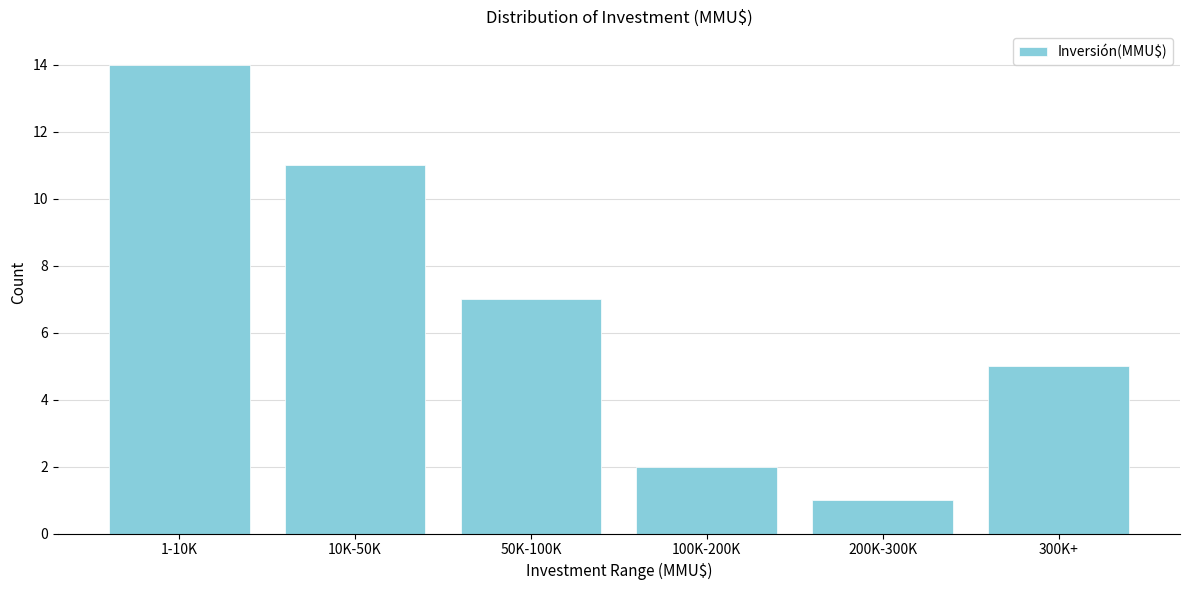

Reading left to right, list all the values displayed in this chart.

1-10K=14	10K-50K=11	50K-100K=7	100K-200K=2	200K-300K=1	300K+=5